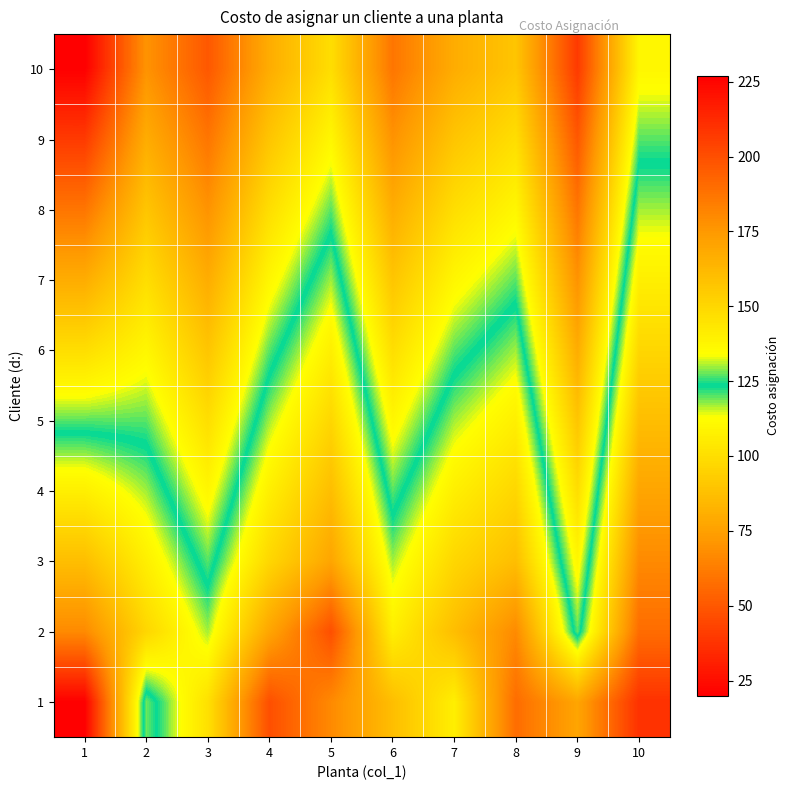

Between 8 and 4, which is larger?

4